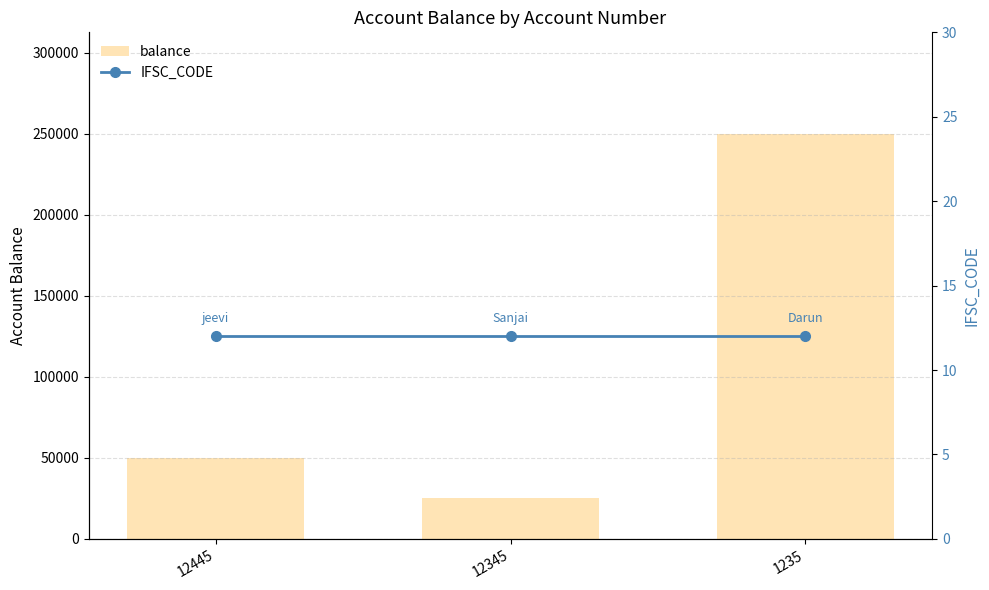

Count the number of categories in the chart.

3